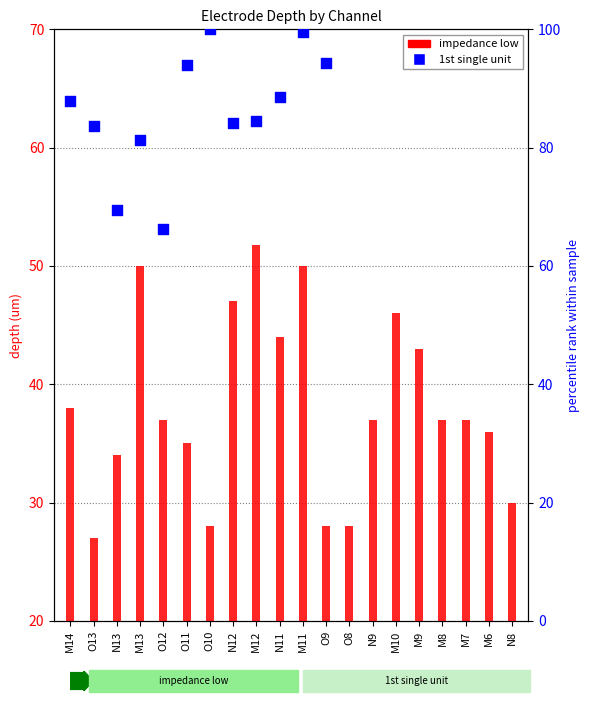

At how many categories does at least one series exceed 56?

12